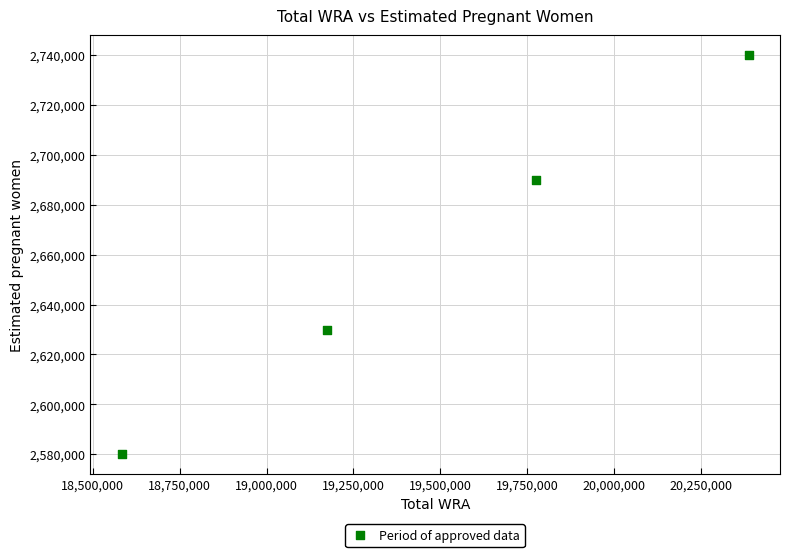

What is the range of X values (max minus min)?

1803059